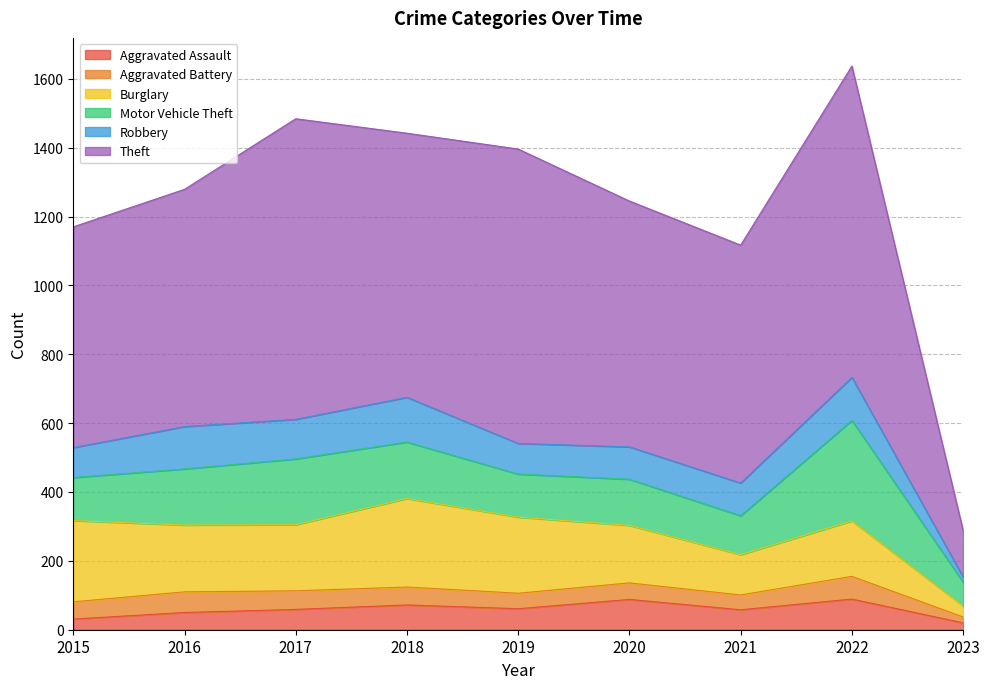

What are all the series names shown in the legend?

Aggravated Assault, Aggravated Battery, Burglary, Motor Vehicle Theft, Robbery, Theft